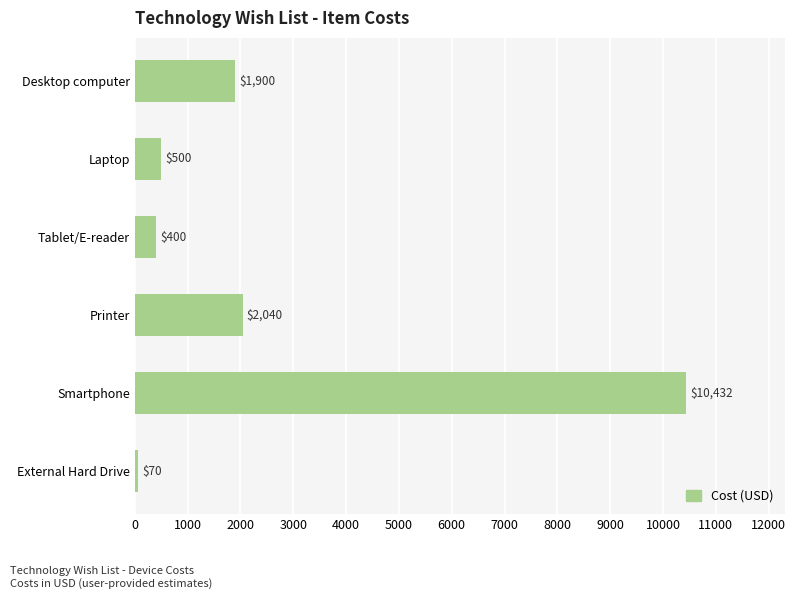

Reading bottom to top, what are all the values shown in this chart?

70	10432	2040	400	500	1900